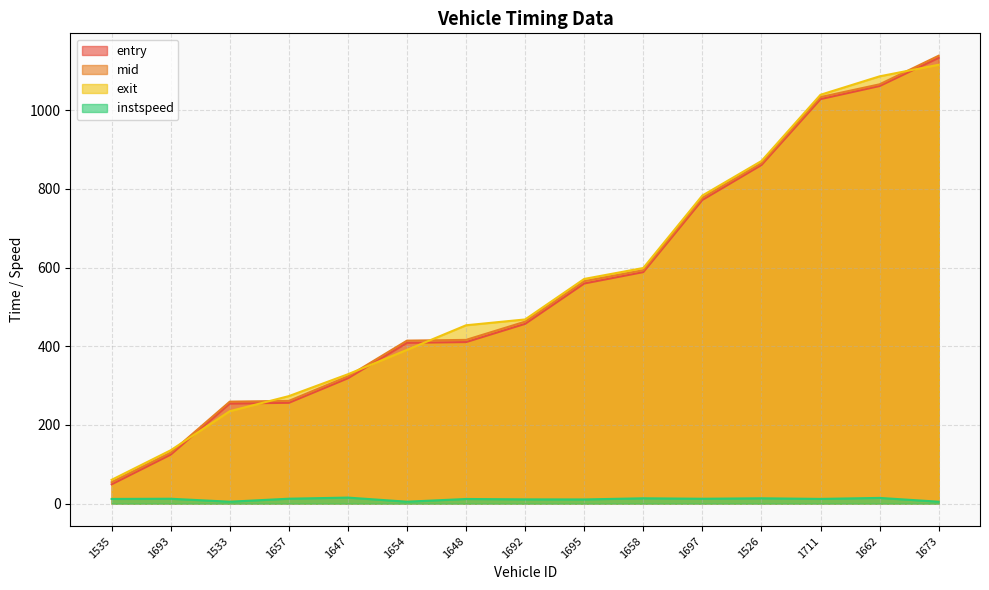

Which category has the highest value across all series?

1673